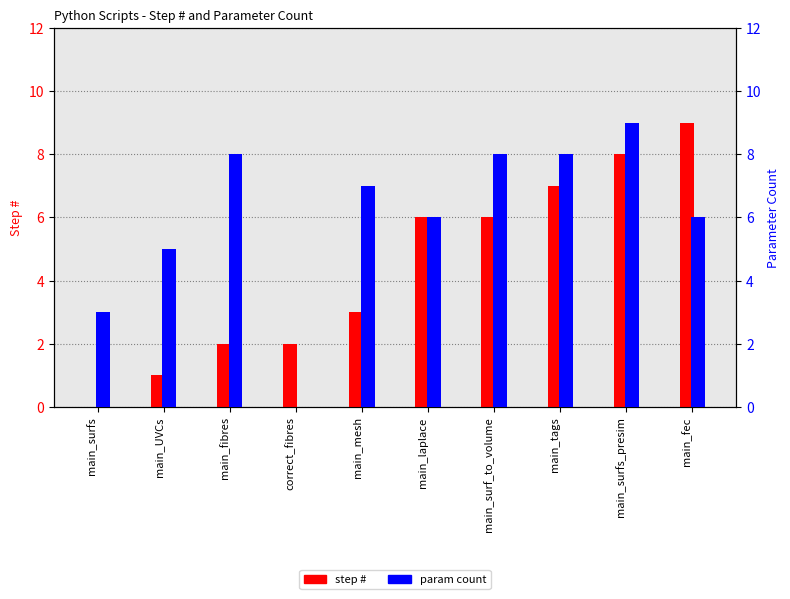

How many series are shown in this chart?

2